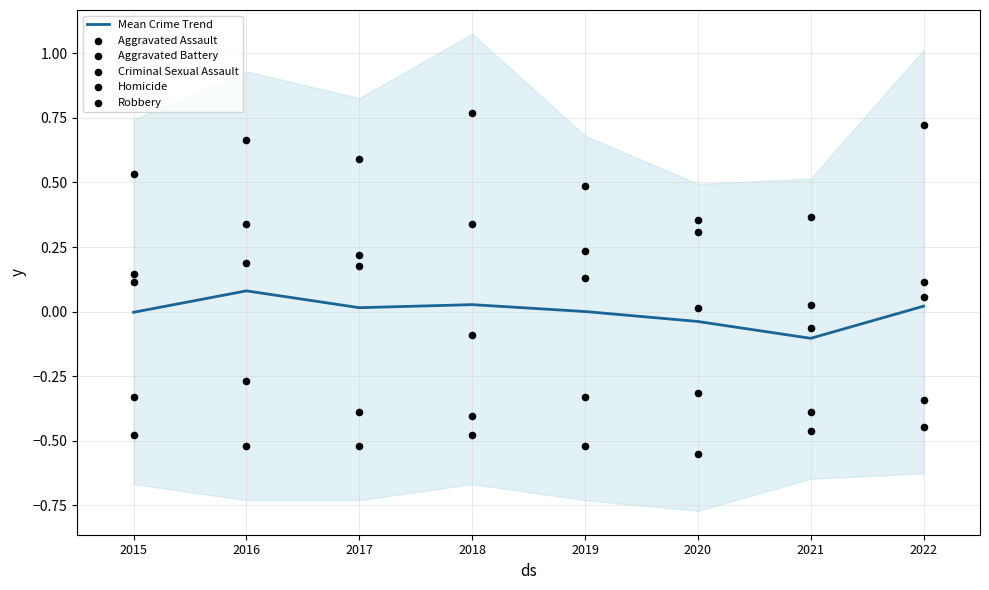

What are all the series names shown in the legend?

Mean Crime Trend, Aggravated Assault, Aggravated Battery, Criminal Sexual Assault, Homicide, Robbery